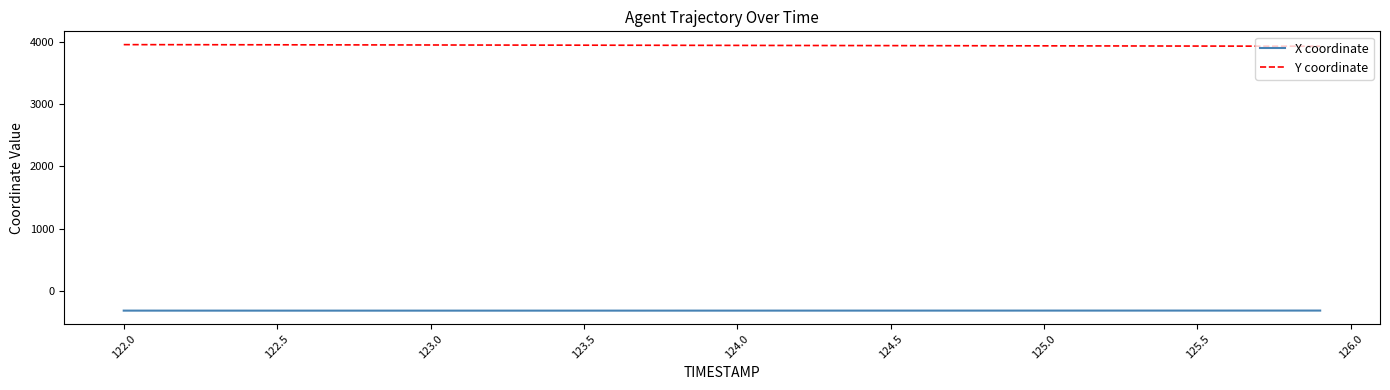

Which series has the largest total across all categories?

Y coordinate